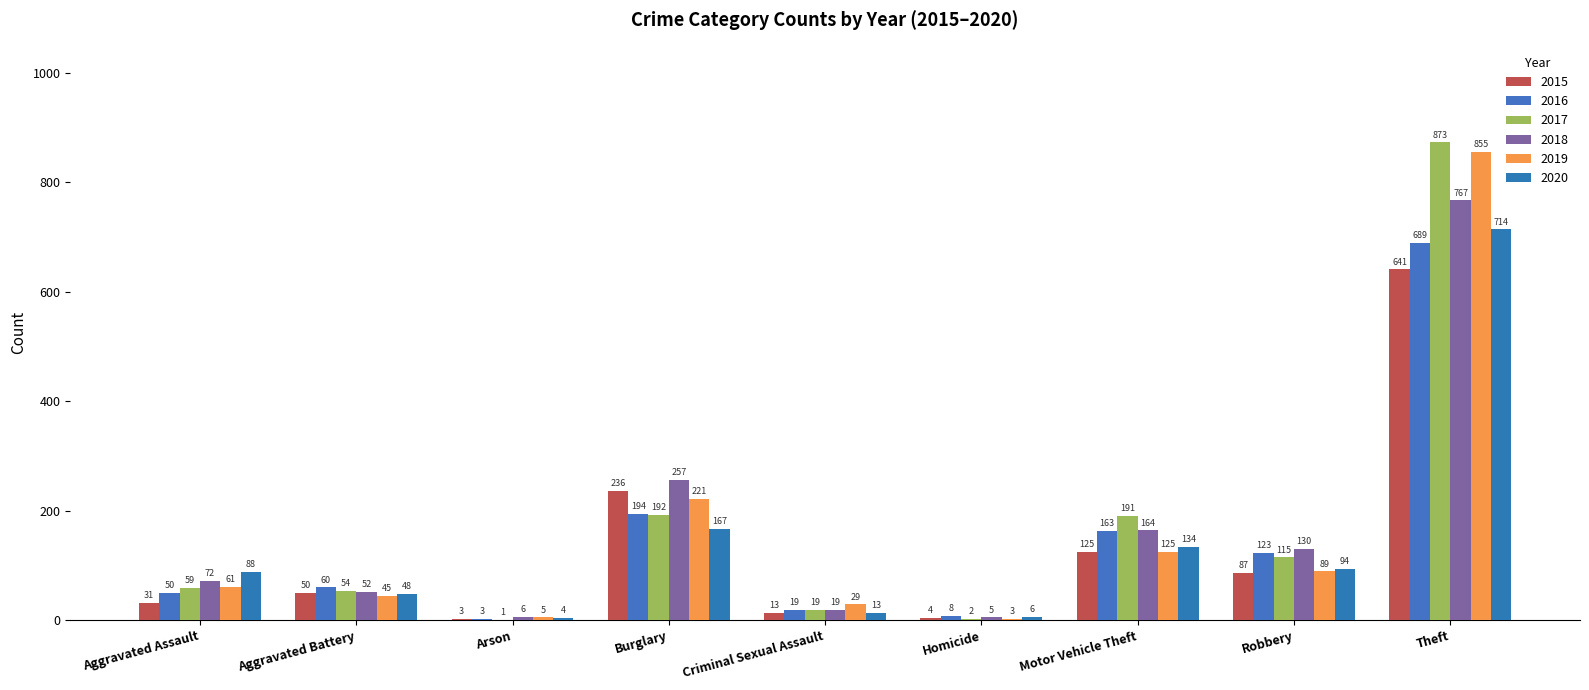

Is the value of 2015 at Motor Vehicle Theft greater than the value of 2020 at Aggravated Battery?

Yes